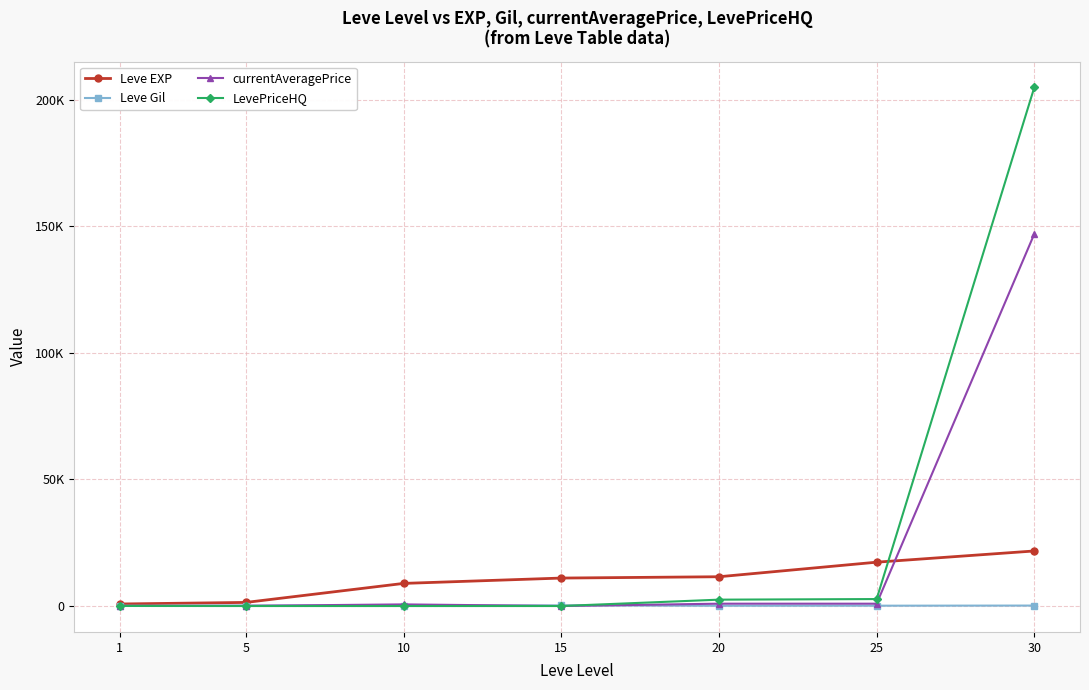

Is this an area chart (filled region under the line)?

No